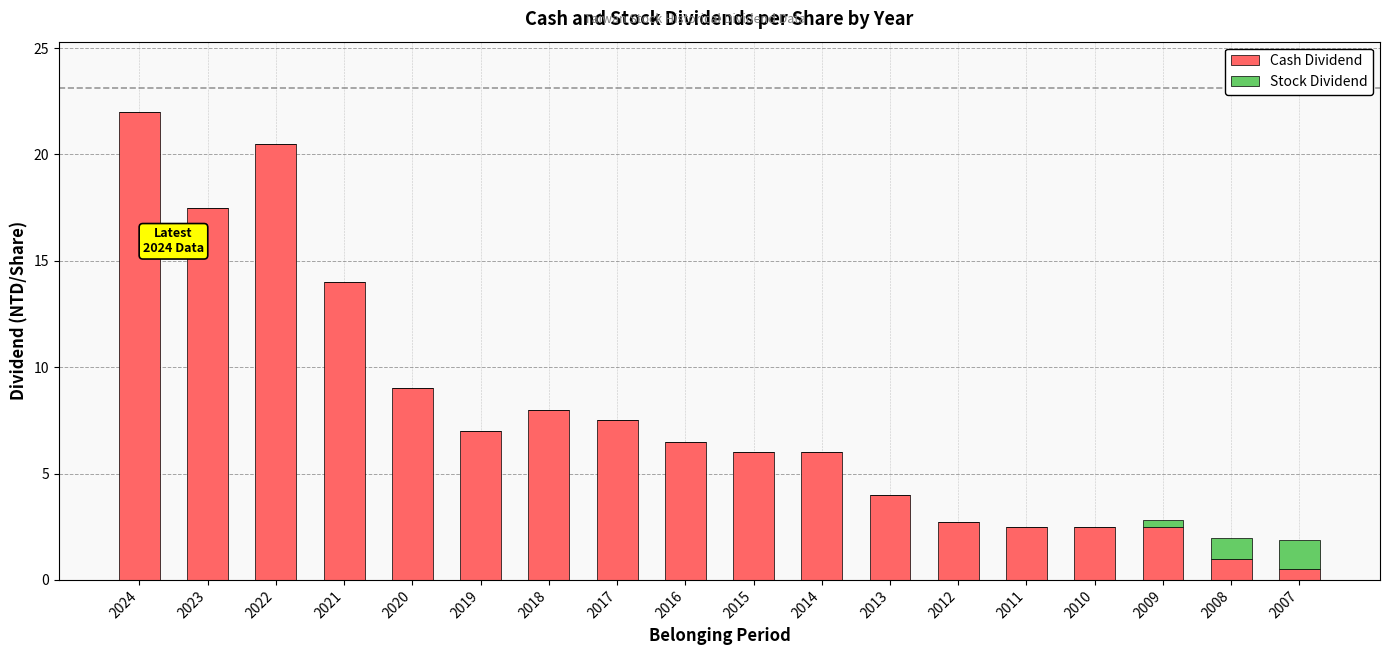

The value of Cash Dividend at 2024 is 22.0. True or false?

True